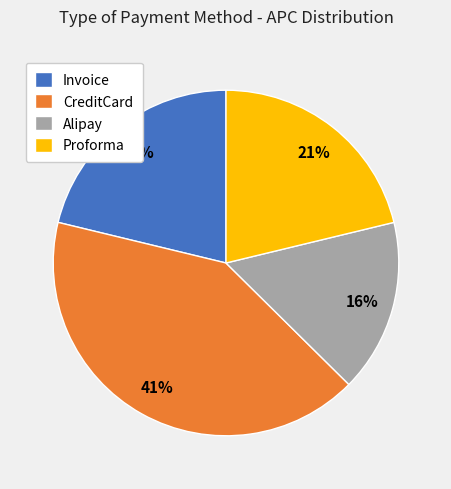

Which category has the smallest portion of the pie?

Alipay